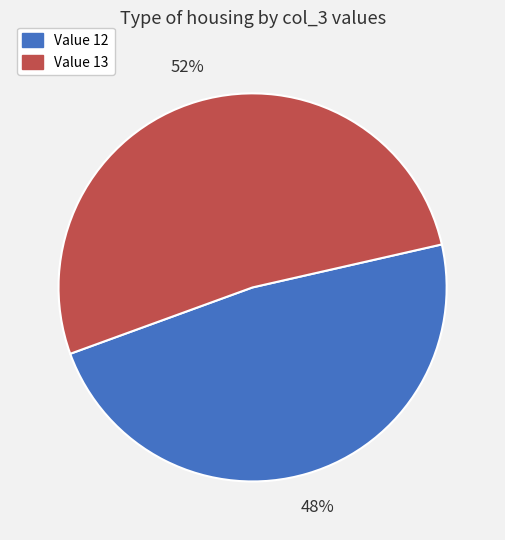

How many slices are in this pie chart?

2